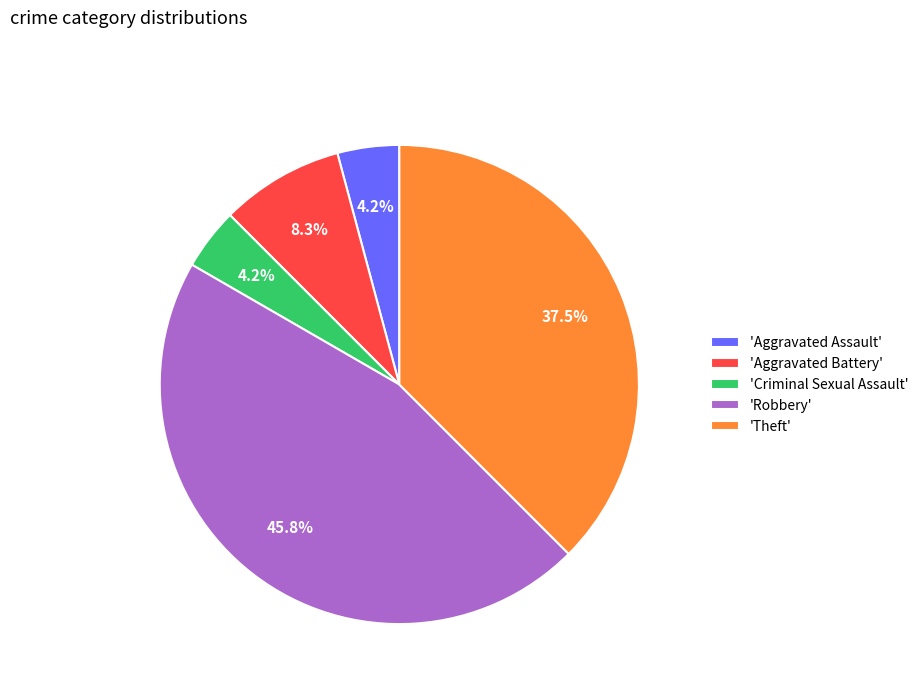

Which has a higher value, 'Theft' or 'Criminal Sexual Assault'?

'Theft'